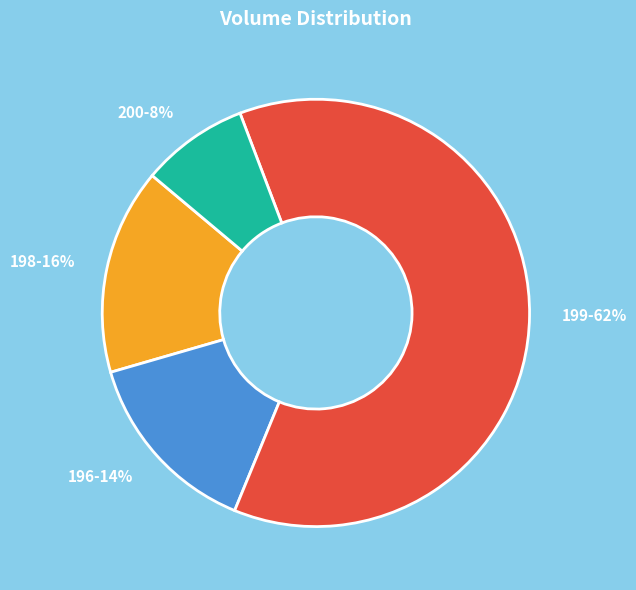

Combined, do 196 and 198 account for over 50%?

No